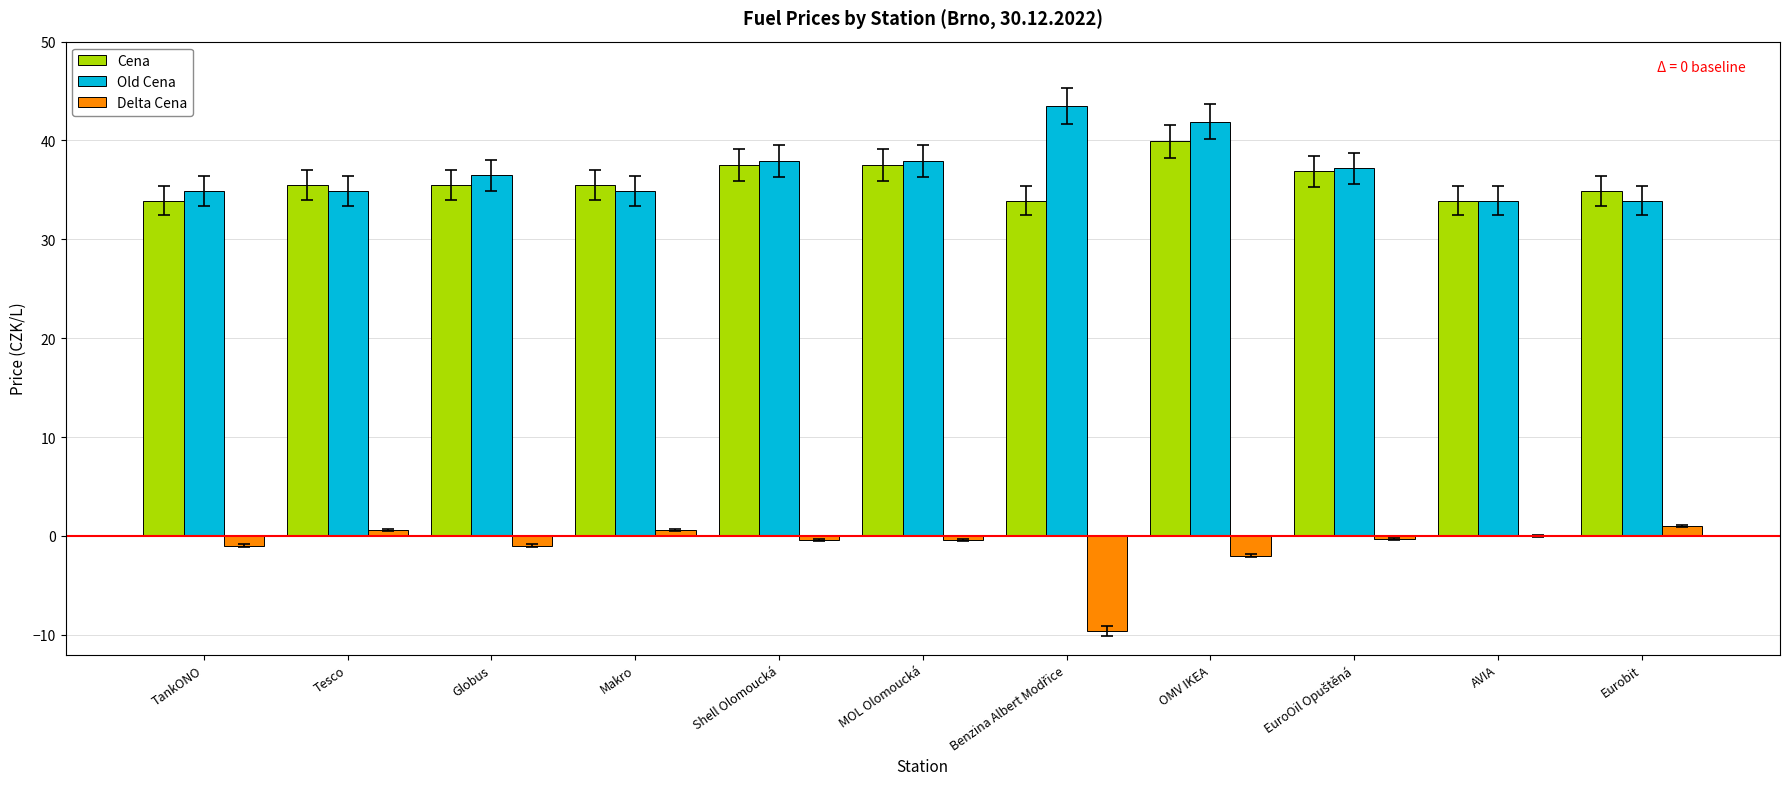

What is the spread (max minus min) of values at Globus?

37.5